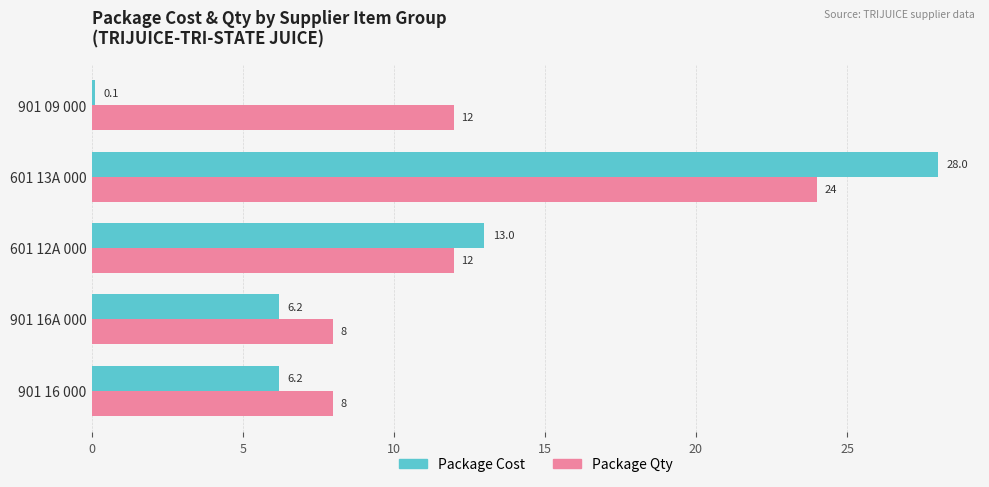

What is the greatest value displayed?

28.0